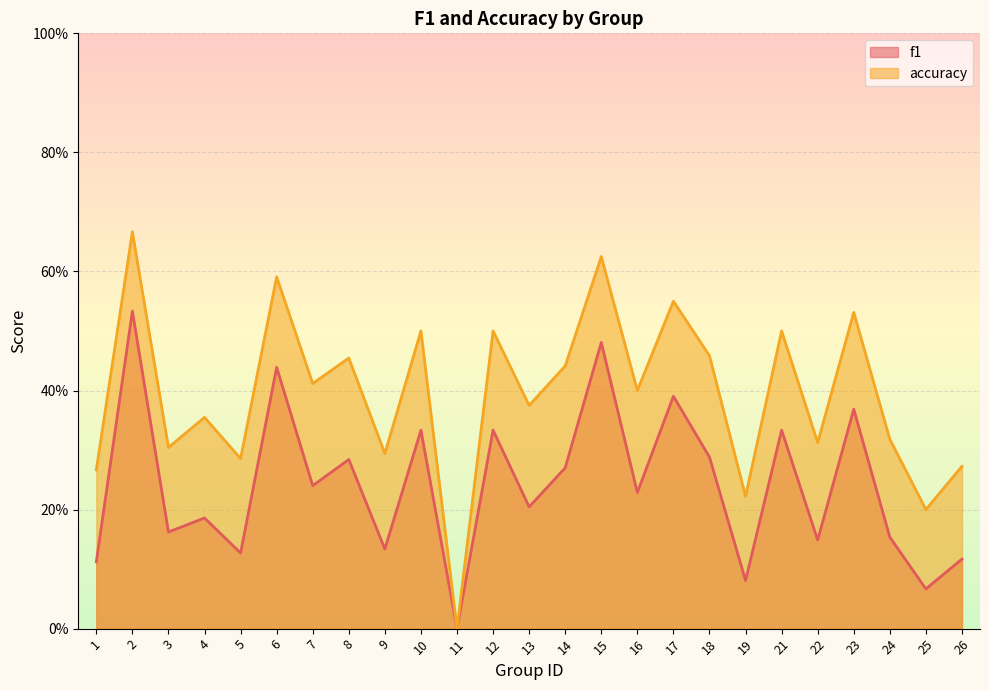

What is the approximate value of f1 at 18?

0.3